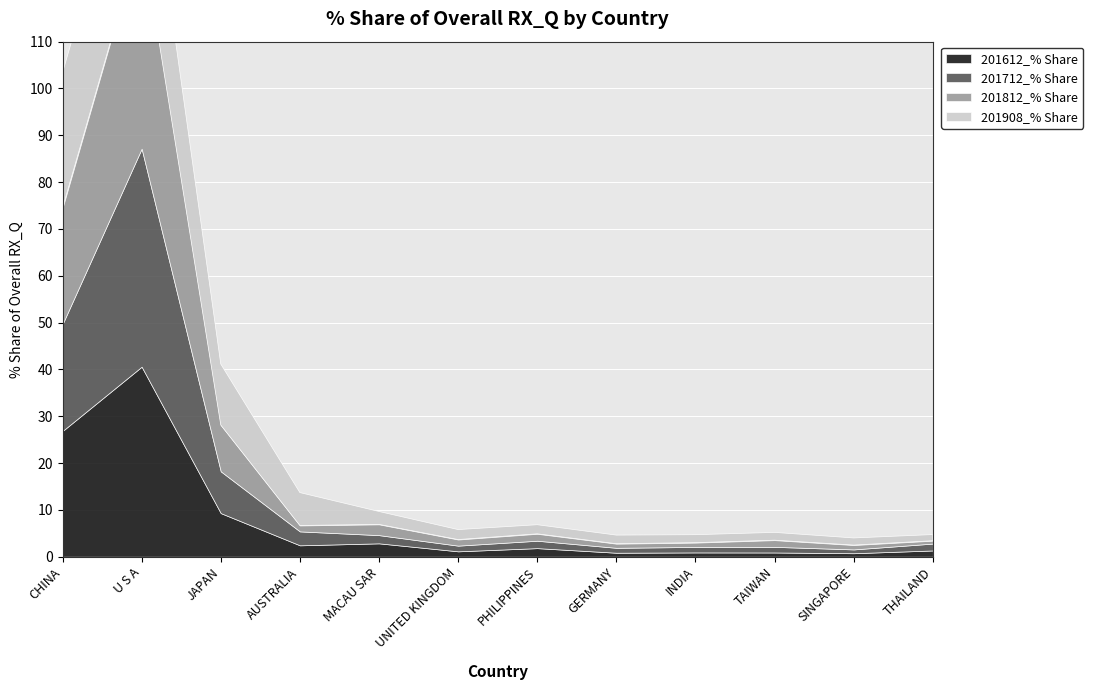

What is the minimum value for 201612_% Share?

0.7